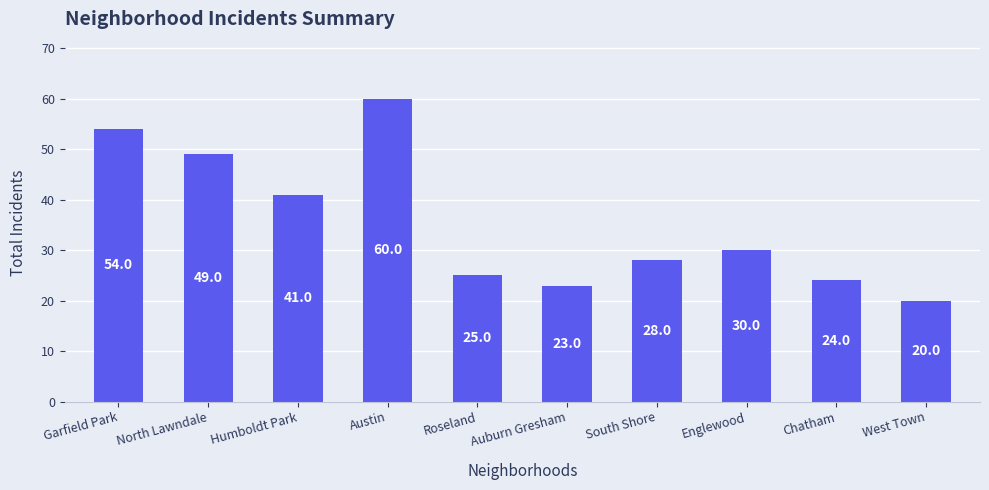

The value at Garfield Park is 54. True or false?

True